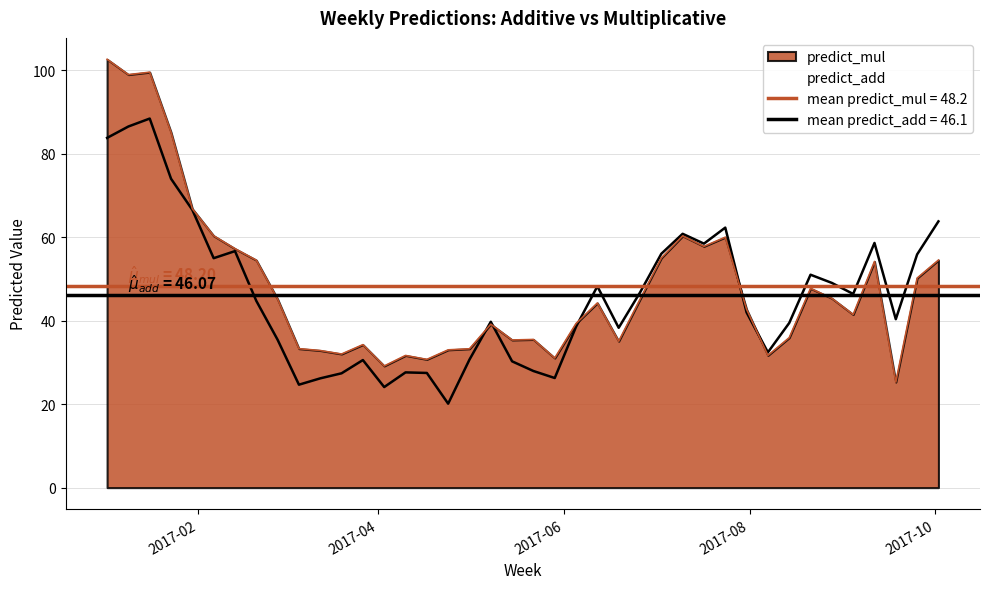

Count the number of data series in this chart.

2